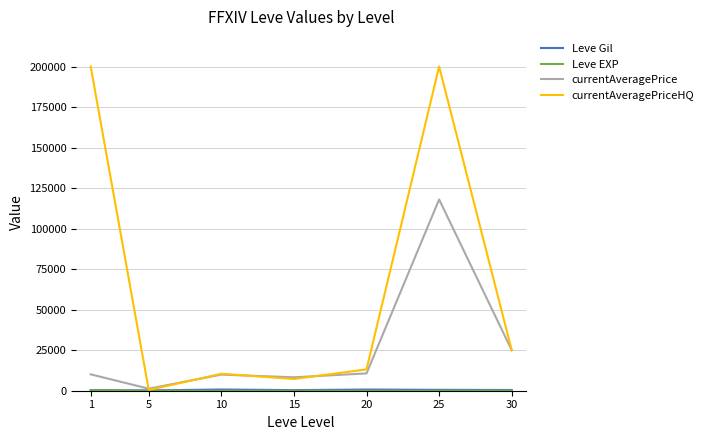

Which series has the widest spread of values?

currentAveragePriceHQ